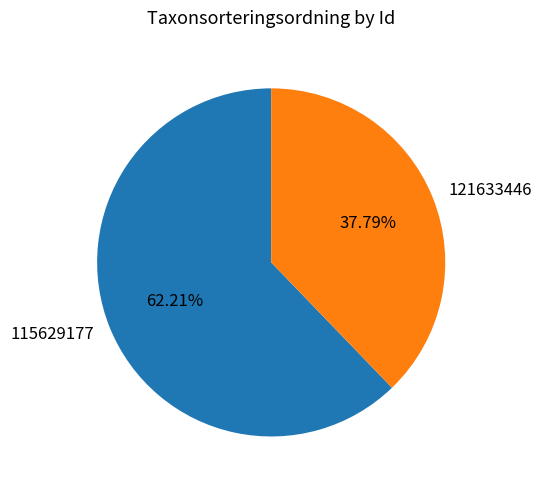

The 115629177 slice represents 49% of the pie. True or false?

False